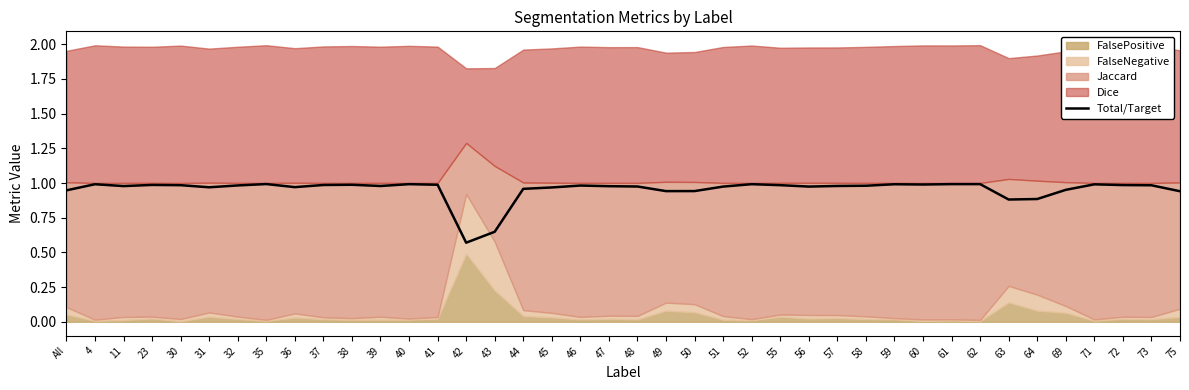

What is the approximate value at 52?

1.0